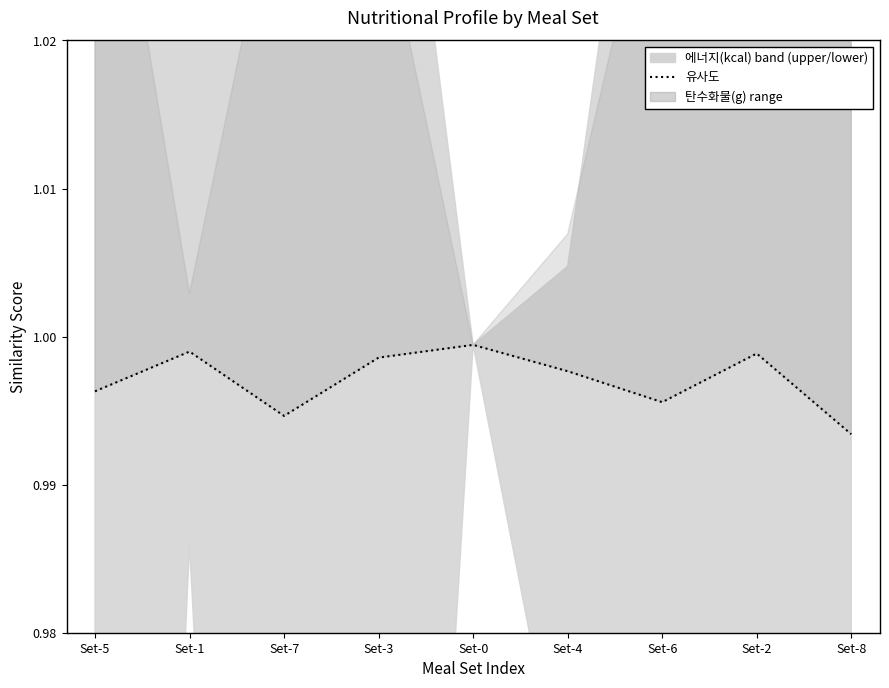

Read the value at Set-1.

1.0